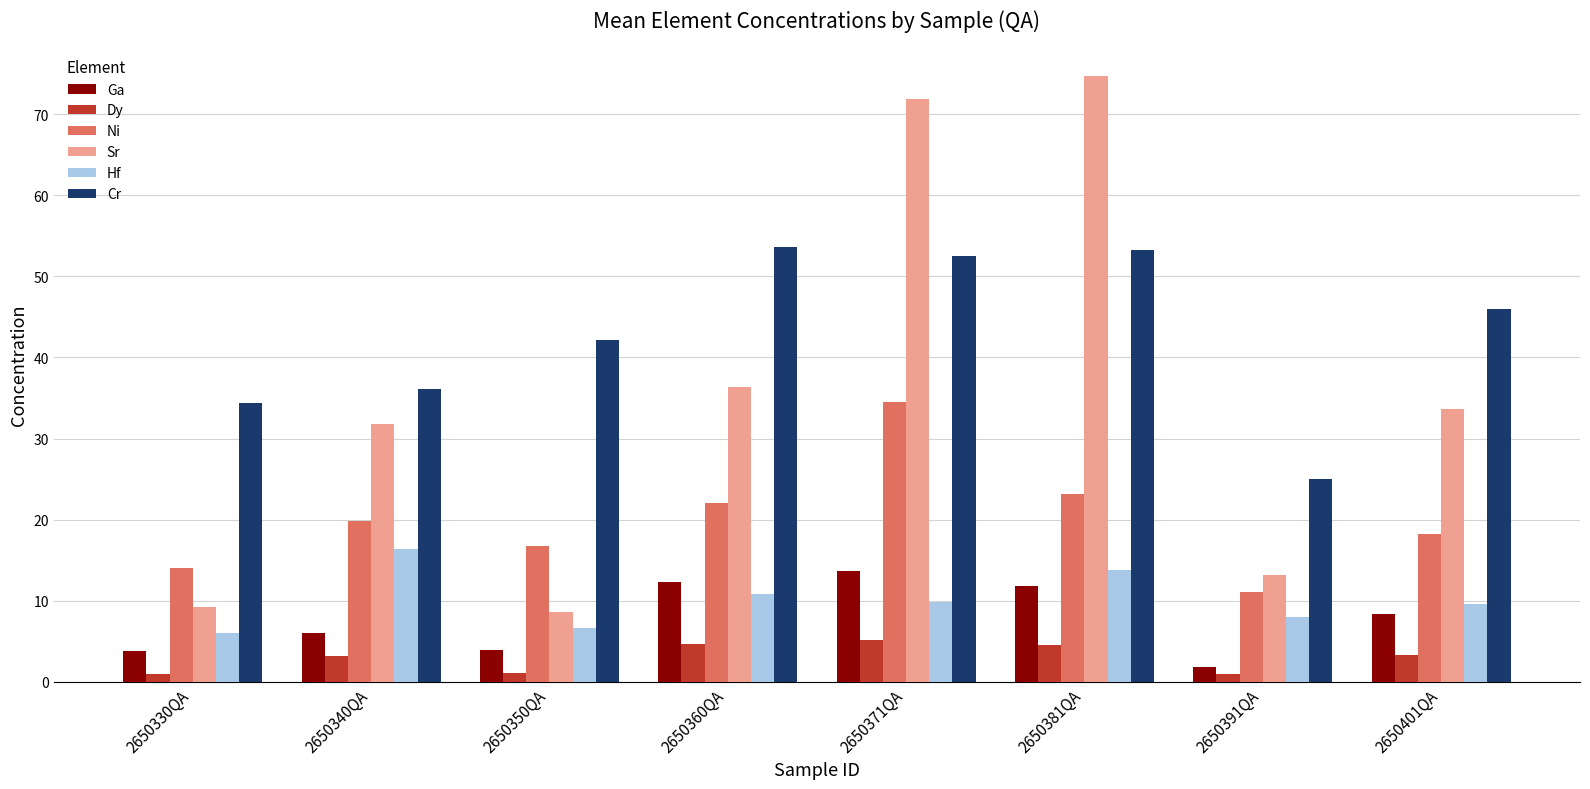

Read the Hf value at 2650360QA.

10.8